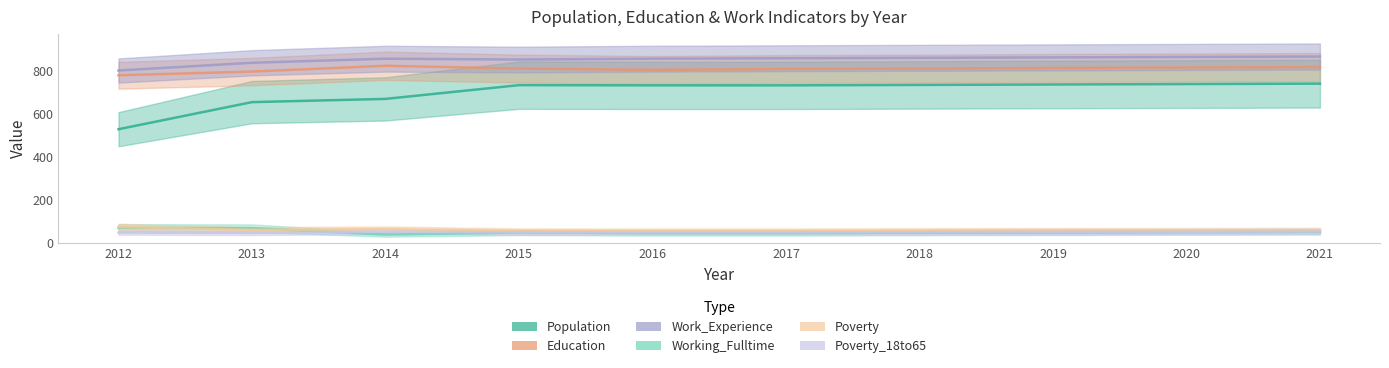

Does the chart have visible grid lines?

No